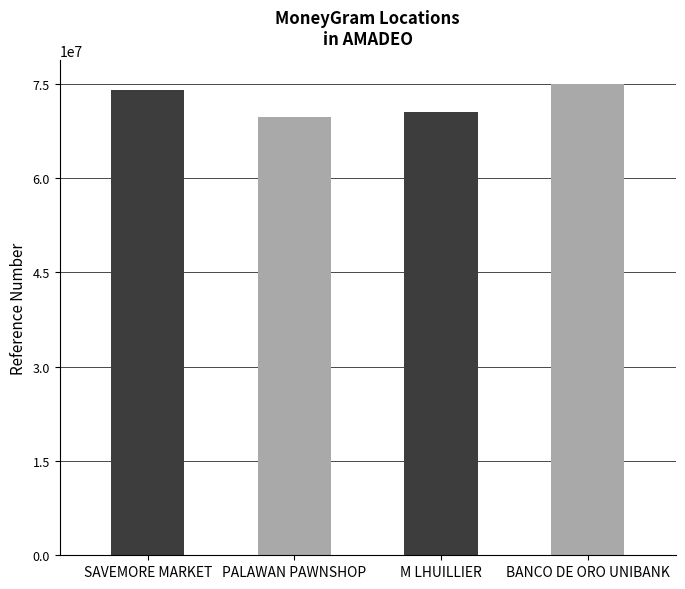

True or false: the data shows 74959611 at BANCO DE ORO UNIBANK.

True